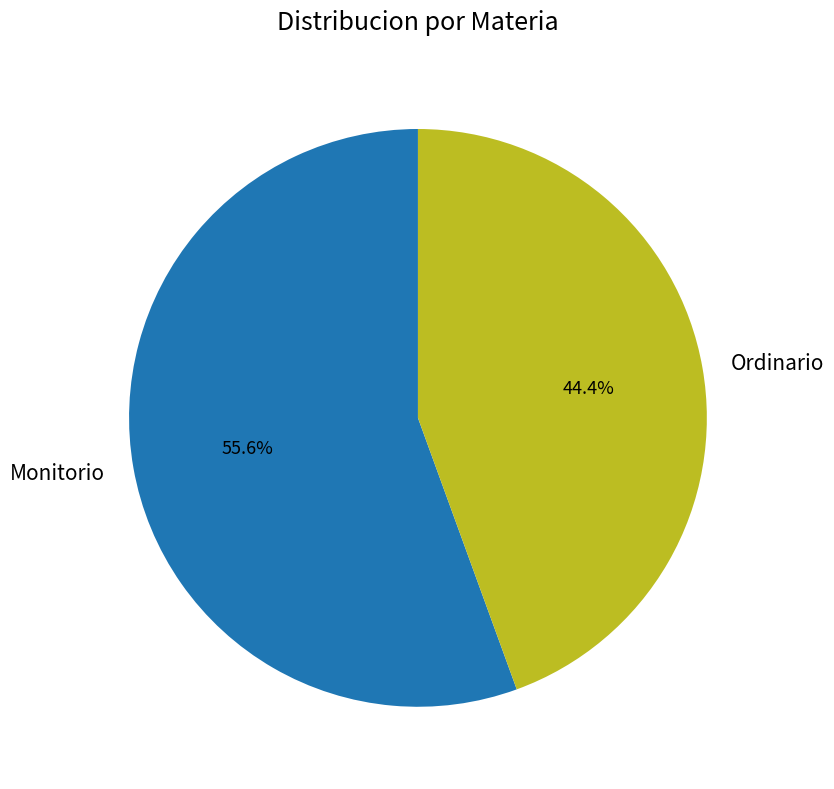

True or false: Ordinario accounts for 39% of the total.

False